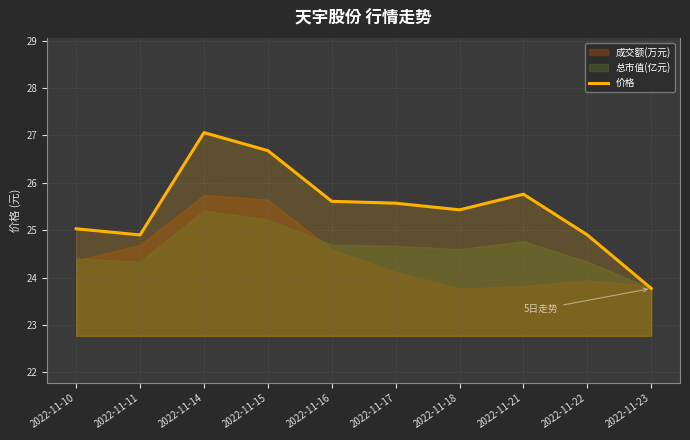

Reading left to right, what are all the values shown in this chart?

2022-11-10=25.0	2022-11-11=24.9	2022-11-14=27.1	2022-11-15=26.7	2022-11-16=25.6	2022-11-17=25.6	2022-11-18=25.4	2022-11-21=25.8	2022-11-22=24.9	2022-11-23=23.8